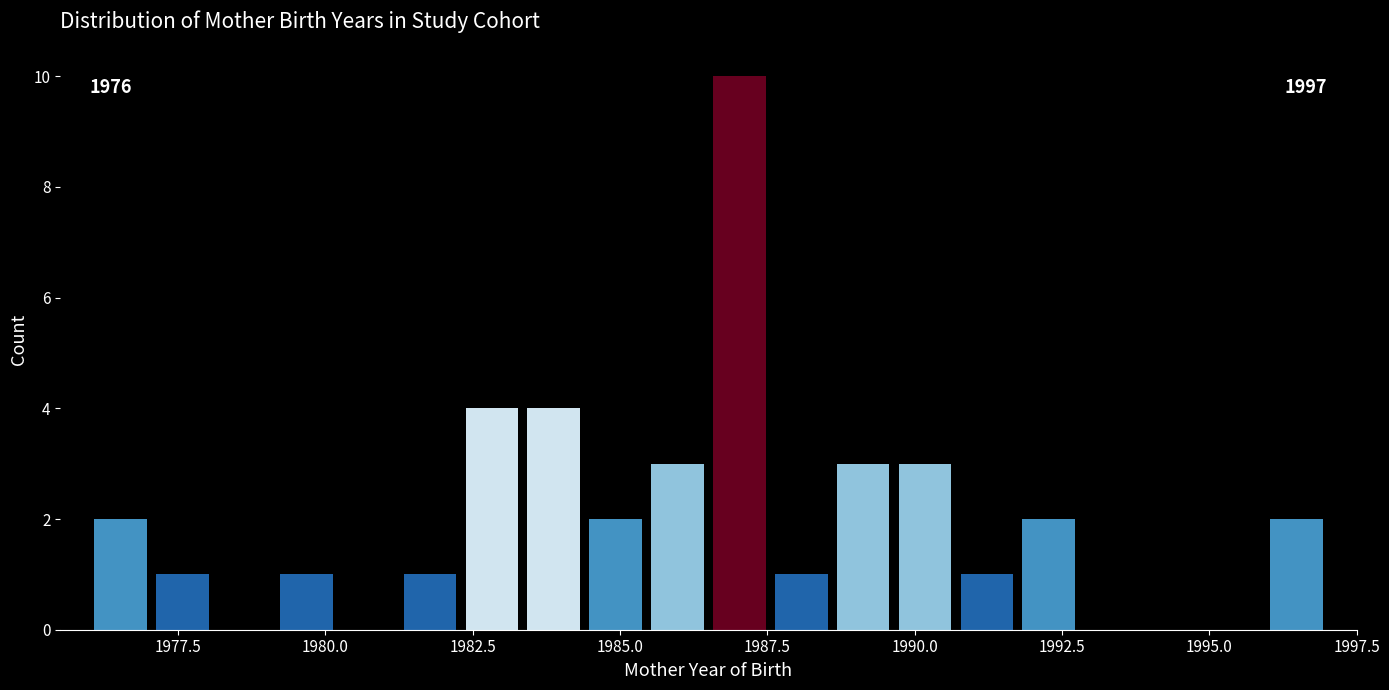

Read against the x-axis, roughly where is the centre of the tallest bar?

1987.0